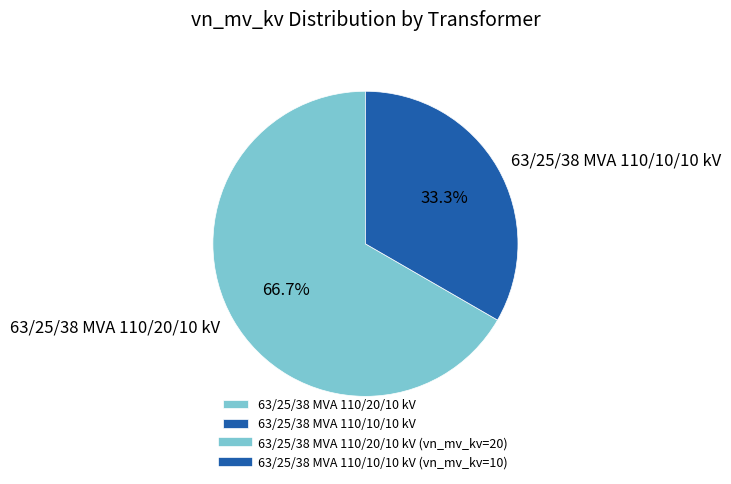

Which slice is the smallest?

63/25/38 MVA 110/10/10 kV